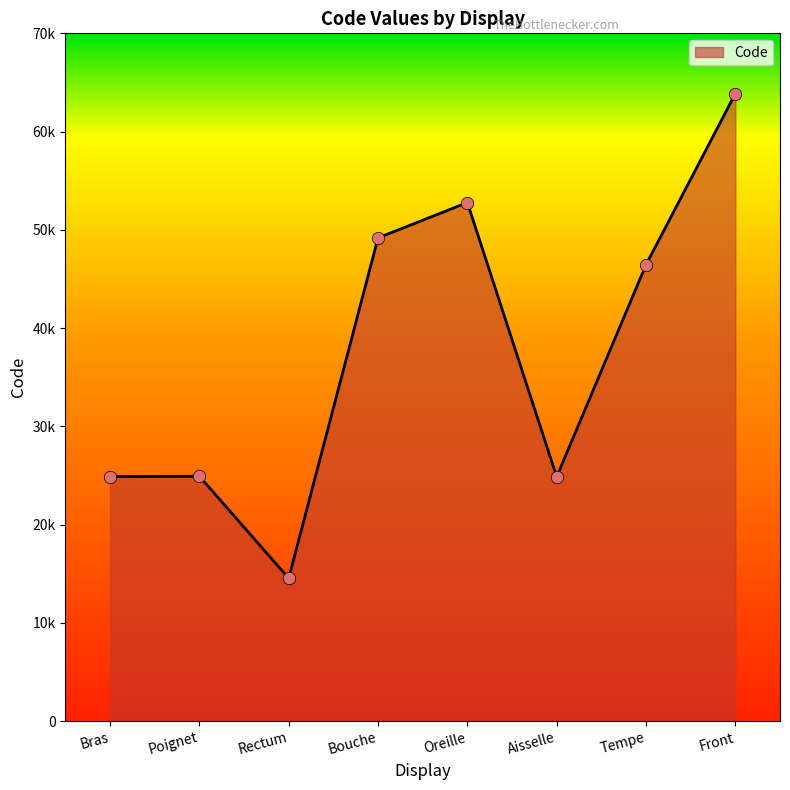

What is the change in value from Bouche to Aisselle?

-24320